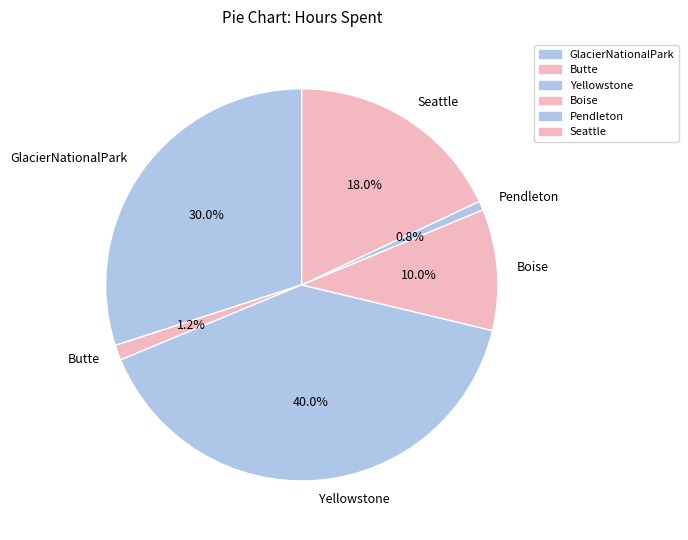

How many segments does this pie chart have?

6